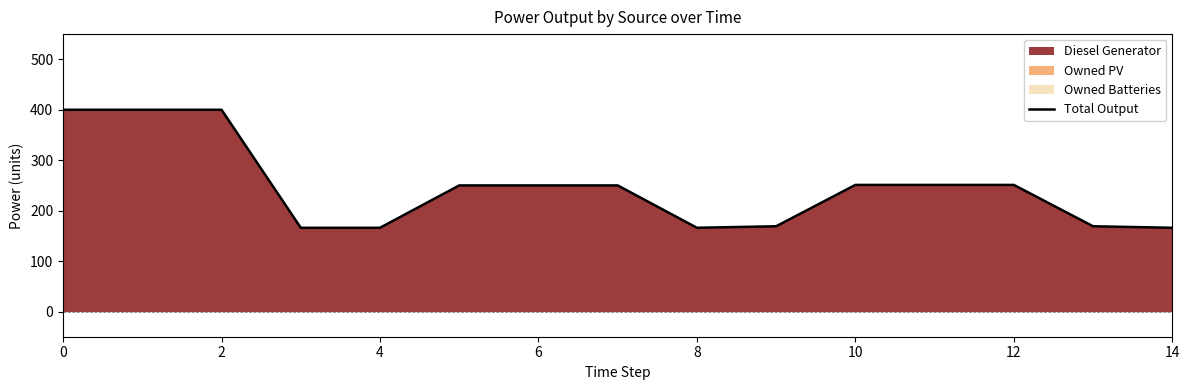

How many lines are shown in the chart?

1